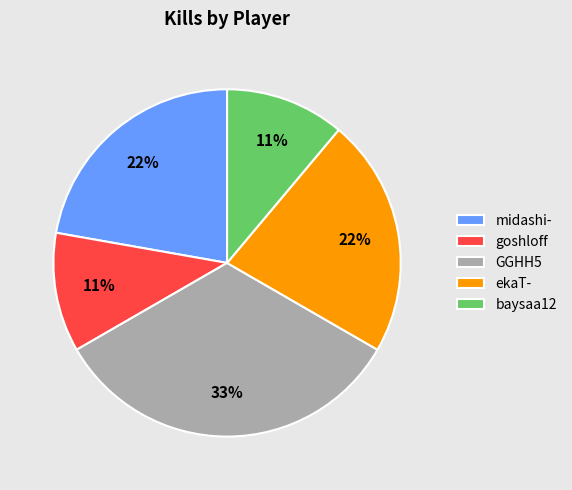

Is it true that midashi- is 36% of the pie?

False